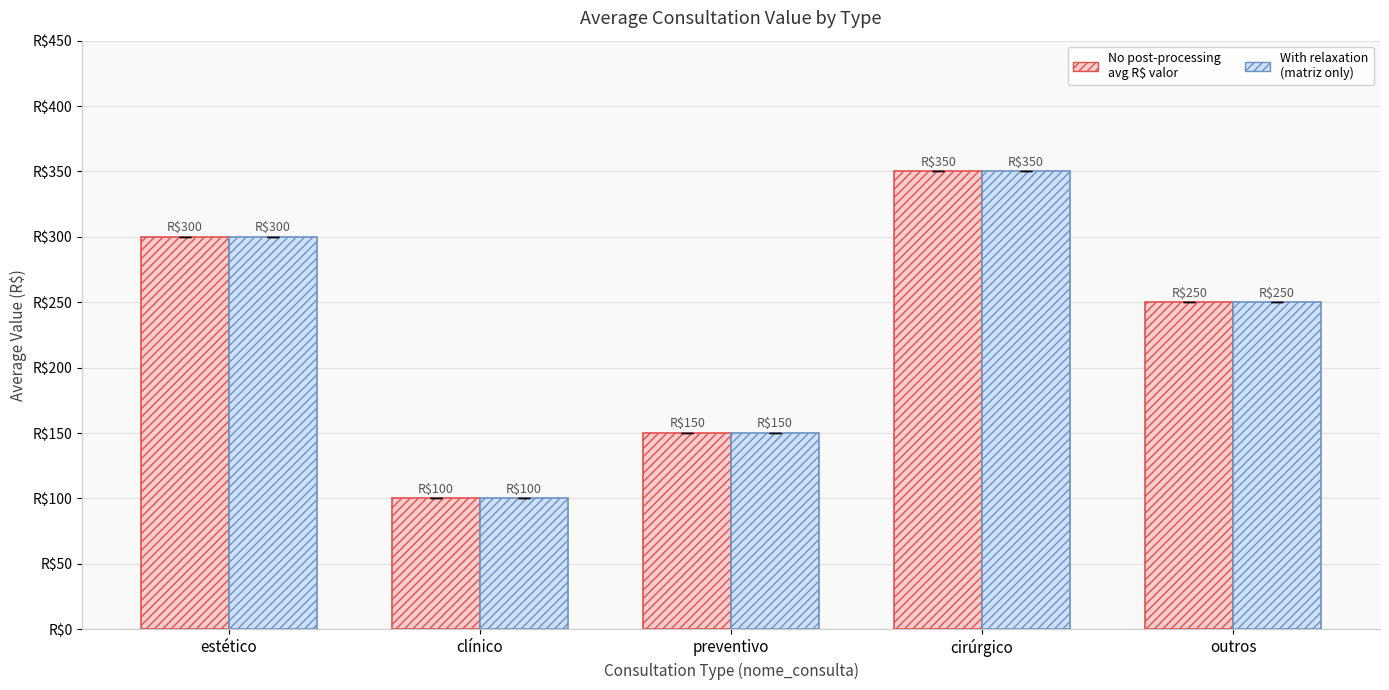

What is the label of the 5th bar from the right?

estético